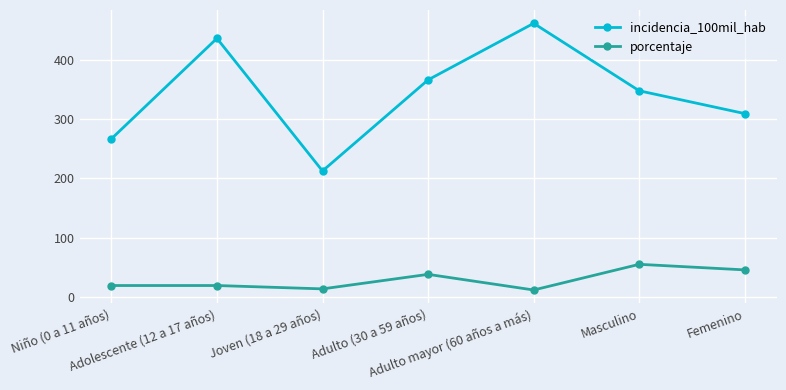

True or false: porcentaje and incidencia_100mil_hab cross at least once.

False